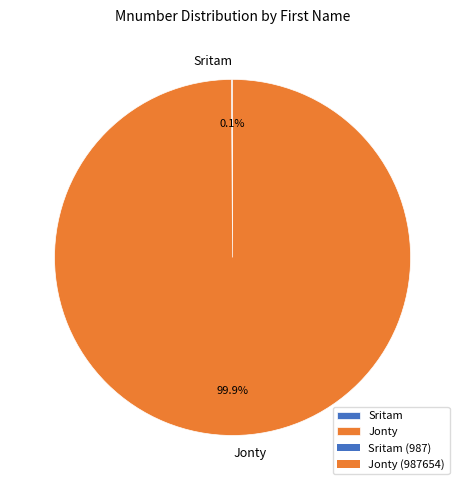

What portion of the pie excludes Jonty?

0.1%